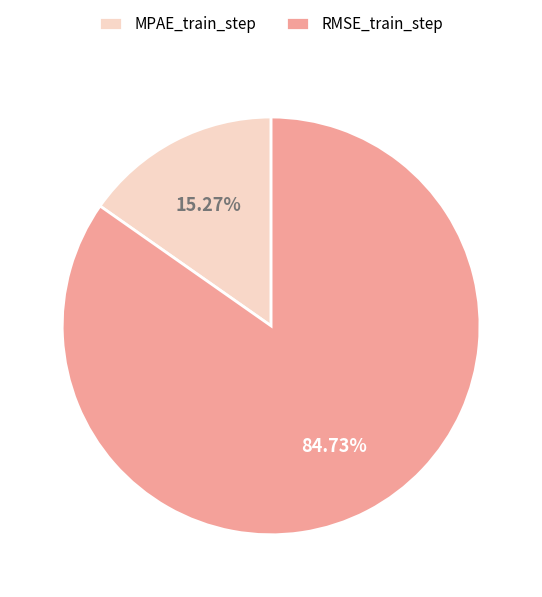

Does any single category account for the majority?

Yes